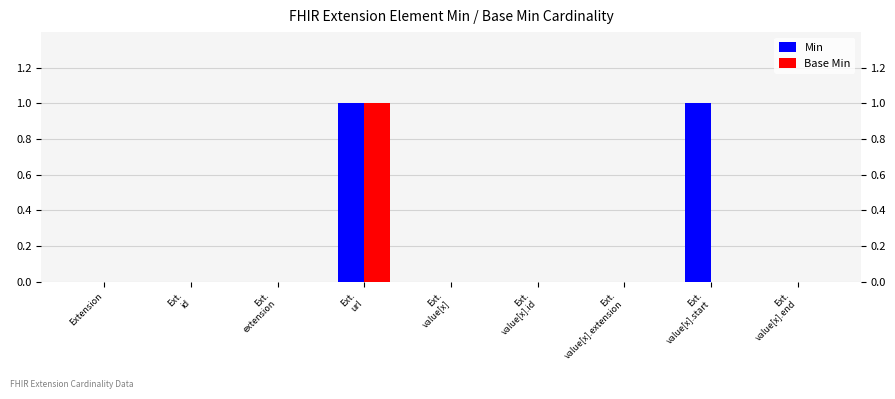

Is it true that Base Min equals 0 at Ext.
extension?

True